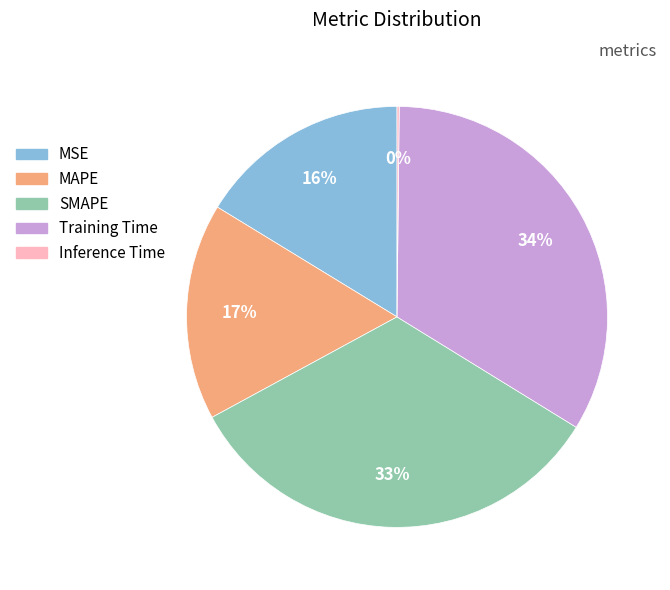

Which has a higher value, MSE or SMAPE?

SMAPE